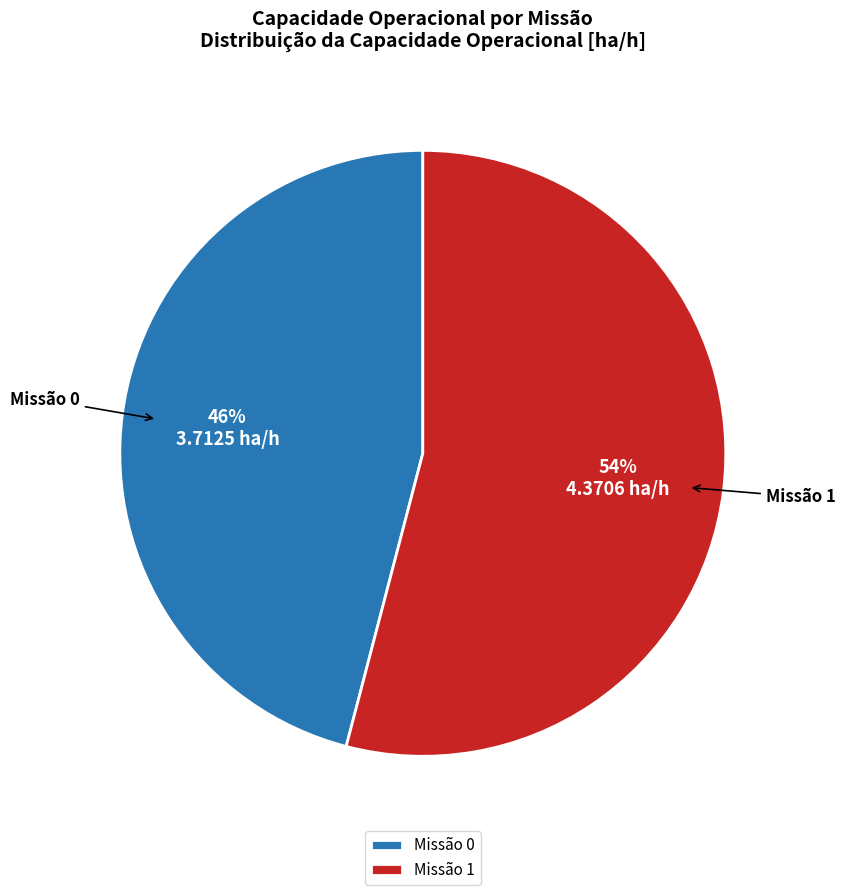

To the nearest percent, what percentage of the pie is Missão 1?

54%